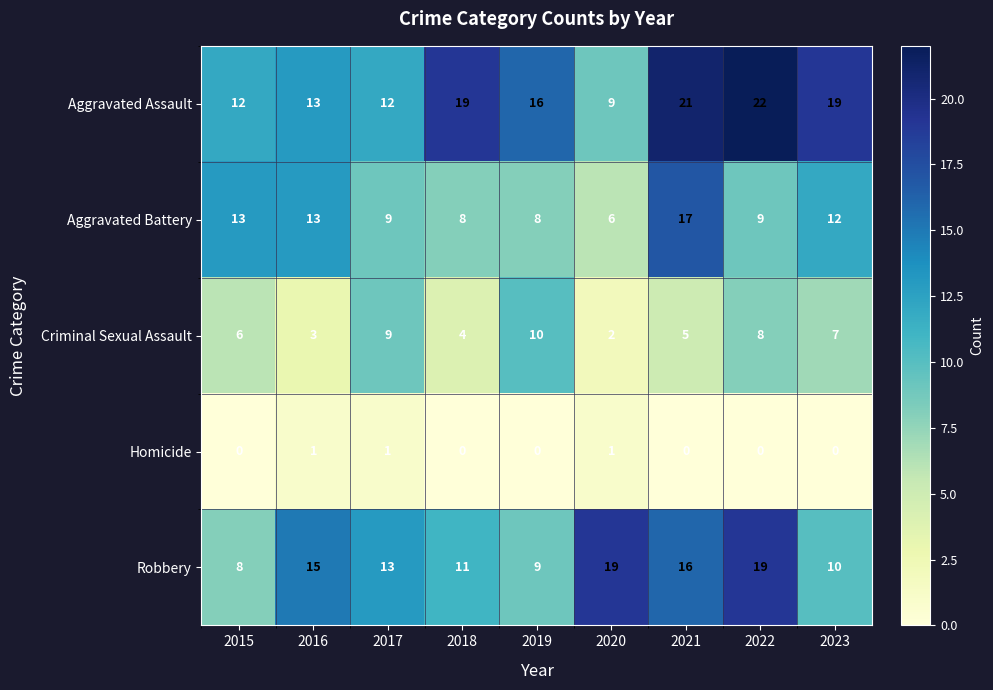

Which series has the largest range (max minus min)?

Aggravated Assault